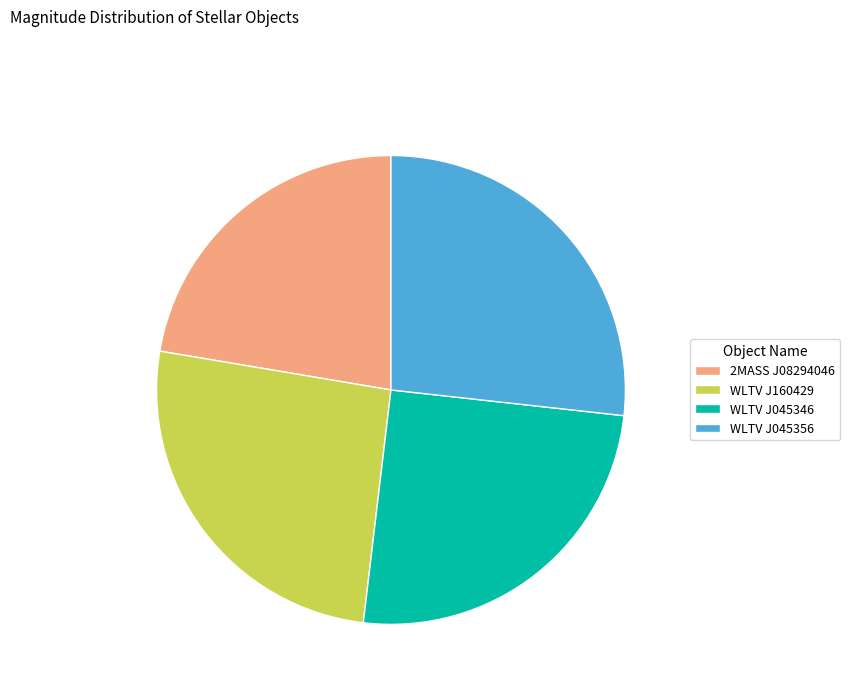

Rank the categories by value from highest to lowest.

WLTV J045356, WLTV J160429, WLTV J045346, 2MASS J08294046